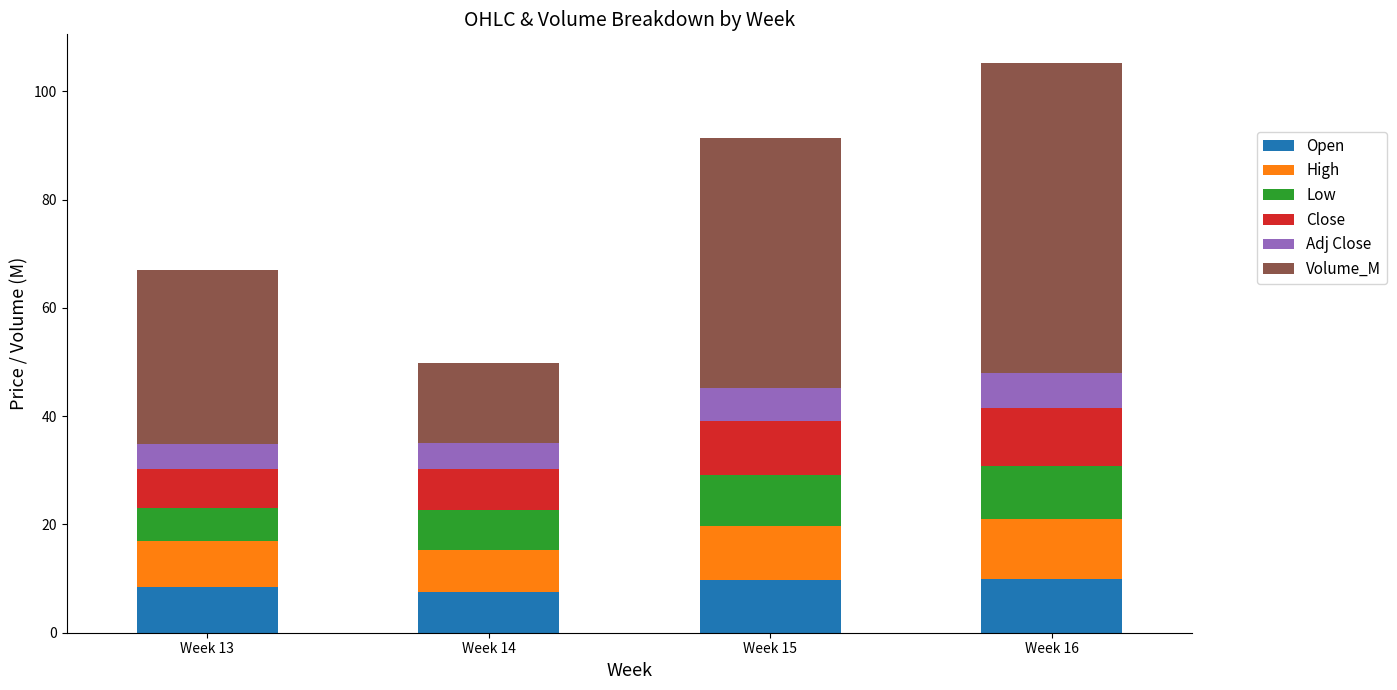

At which category is the sum across all series the highest?

Week 16